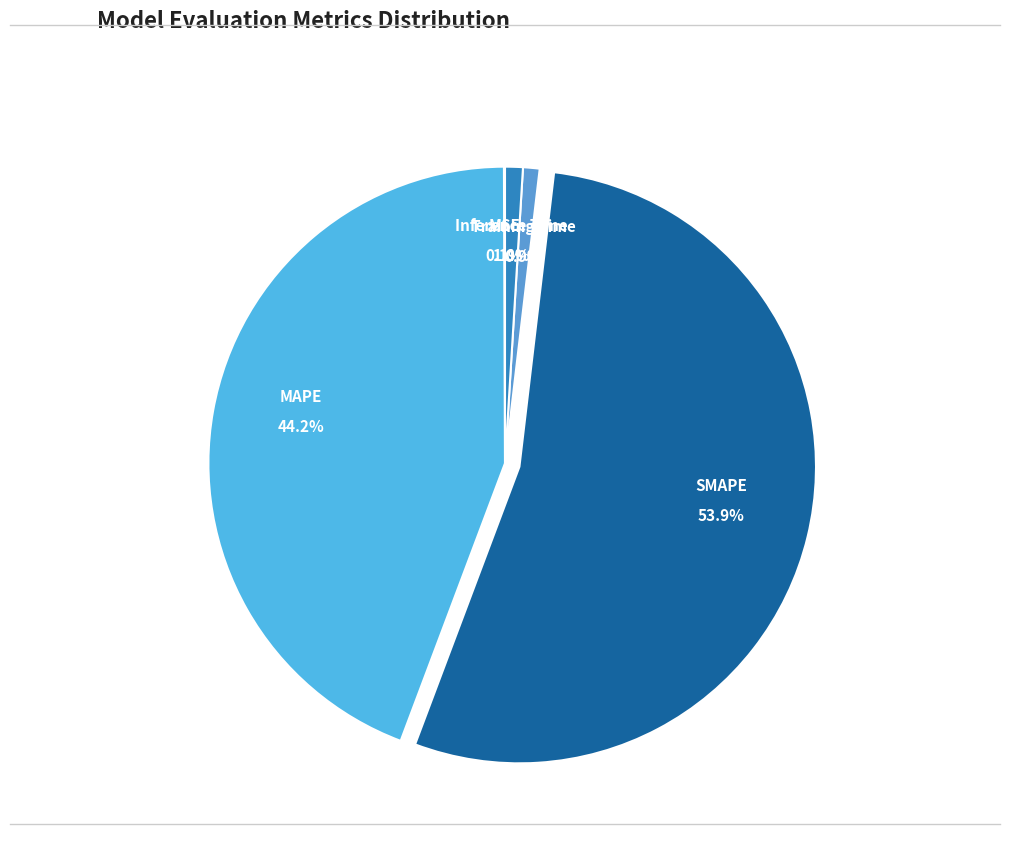

Does any single category account for the majority?

Yes